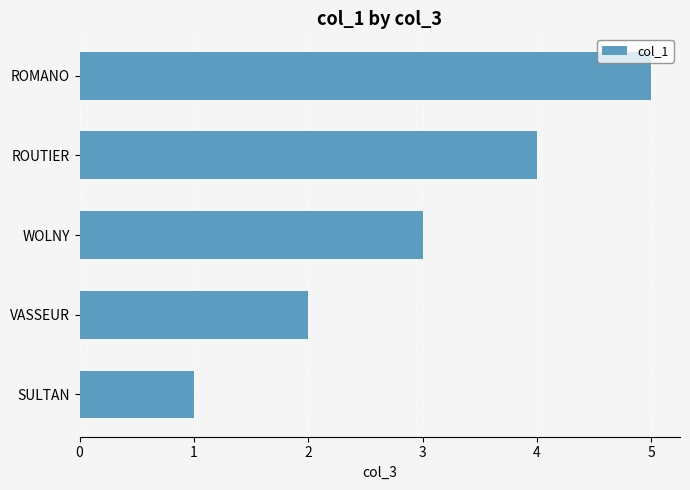

Between VASSEUR and ROMANO, which is larger?

ROMANO